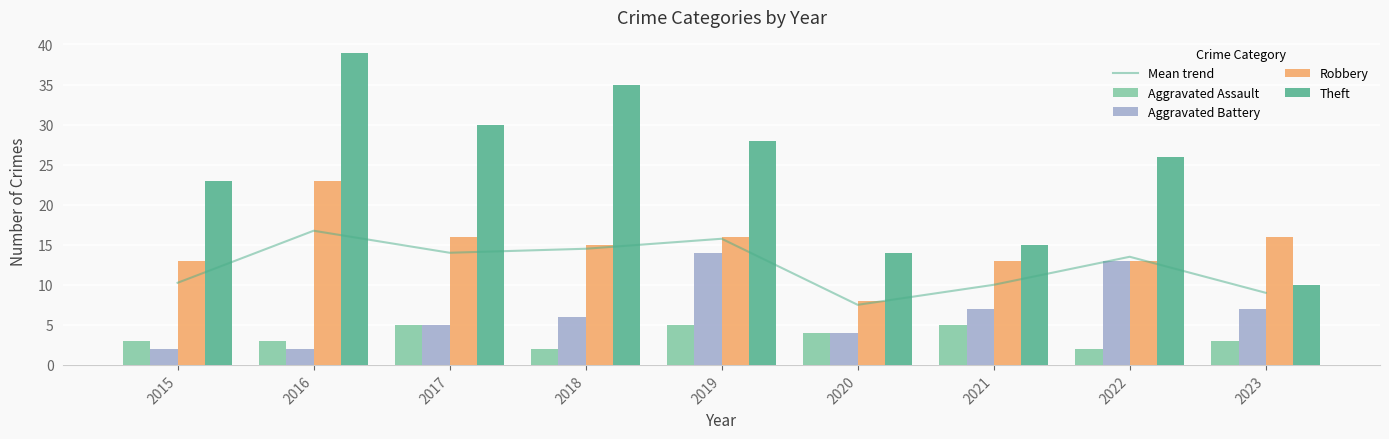

What is the maximum value for Mean trend?

16.8